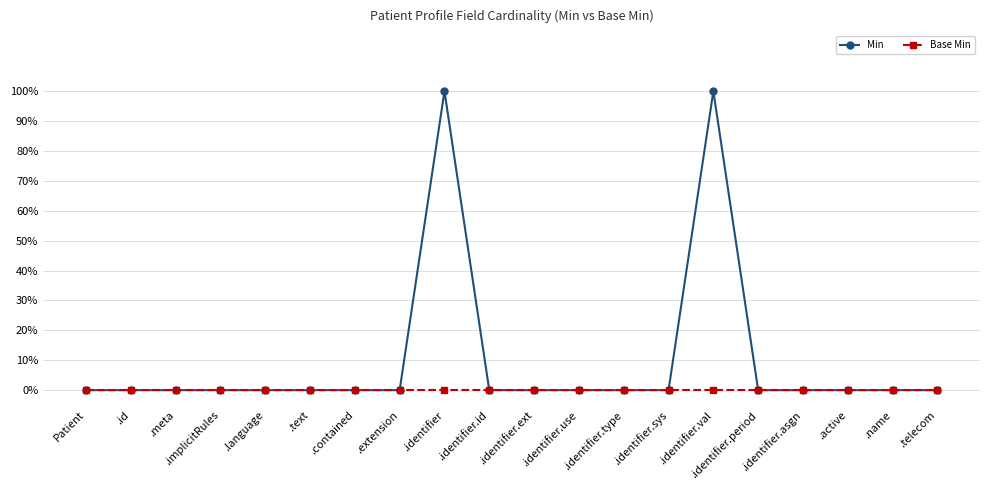

List the series in order of their peak value, lowest first.

Base Min, Min